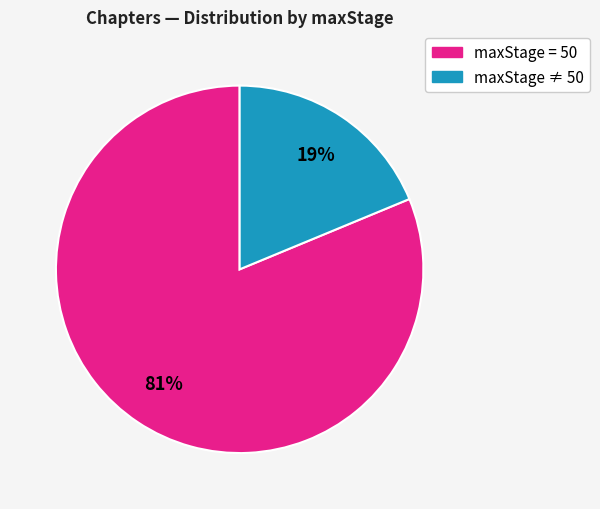

To the nearest percent, what is the average slice percentage?

50%